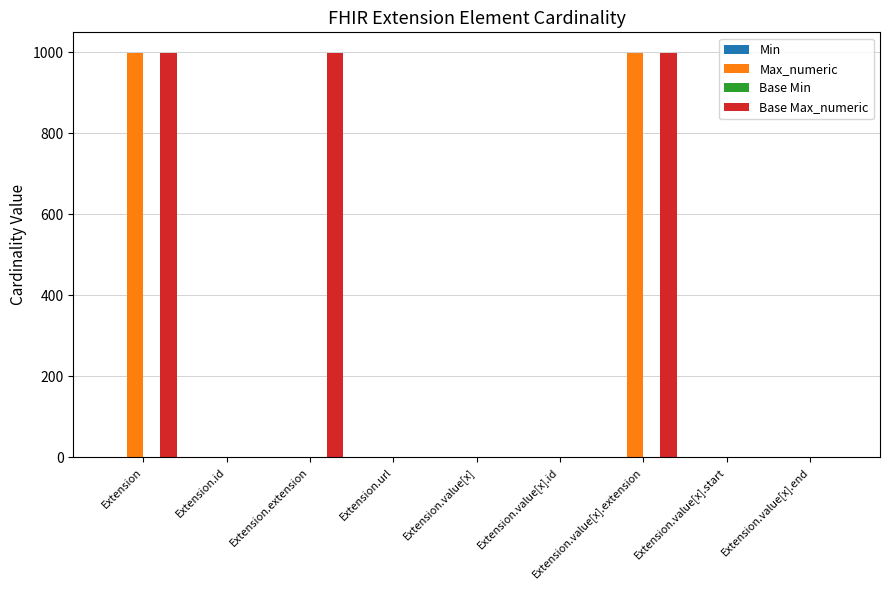

The value of Max_numeric at Extension.value[x].extension is 632. True or false?

False